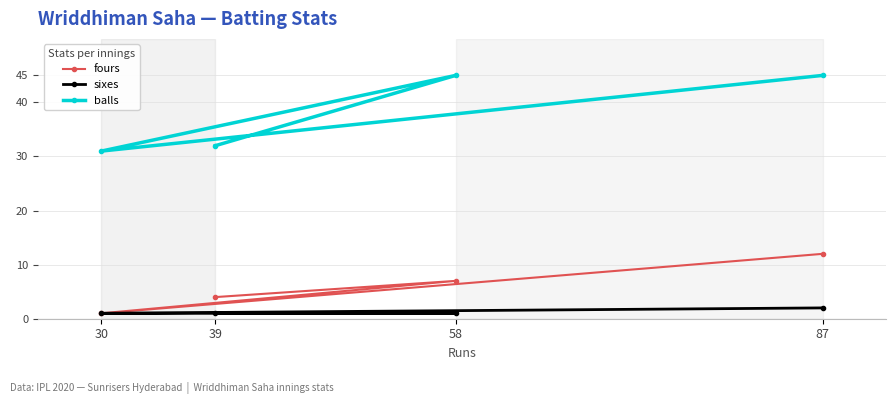

What is the minimum value shown in the chart?

1